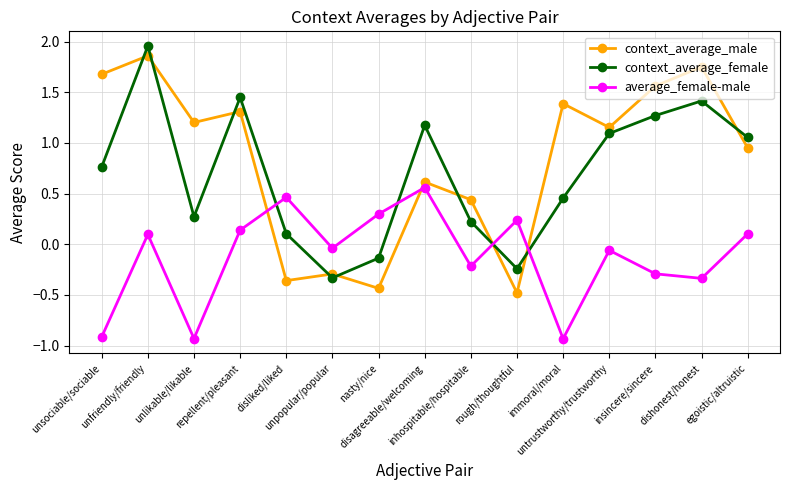

At which category is the sum across all series the highest?

unfriendly/friendly